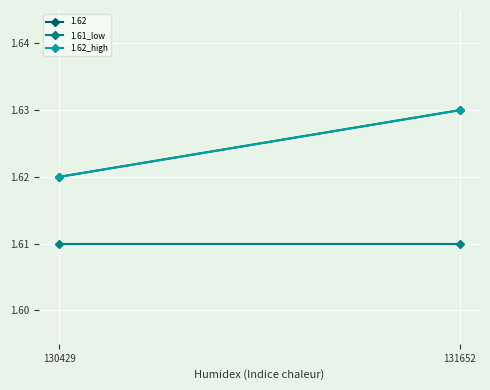

What is the total value across all series at 130429?

3.2